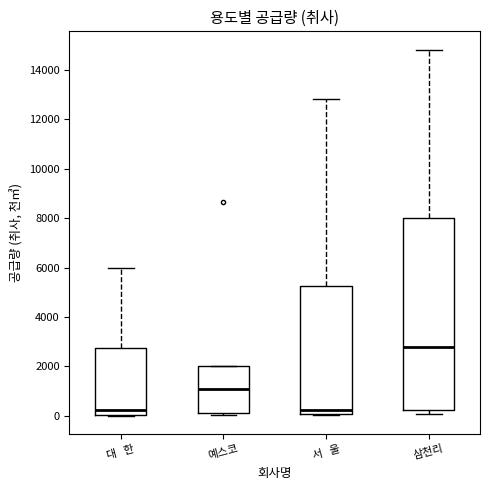

Reading left to right, read every box against the y-axis: the position of its median line, the range the box covers, and the ends of its whiskers. The values are not printed on the chart, so give them approximately, as read against the axis.

대 한: median 200, box 0 to 2800, whiskers 0 to 6000
예스코: median 1000, box 200 to 2000, whiskers 0 to 2000
서 울: median 200, box 0 to 5200, whiskers 0 (just below the box's lower edge) to 12800
삼천리: median 2800, box 200 to 8000, whiskers 0 to 14800